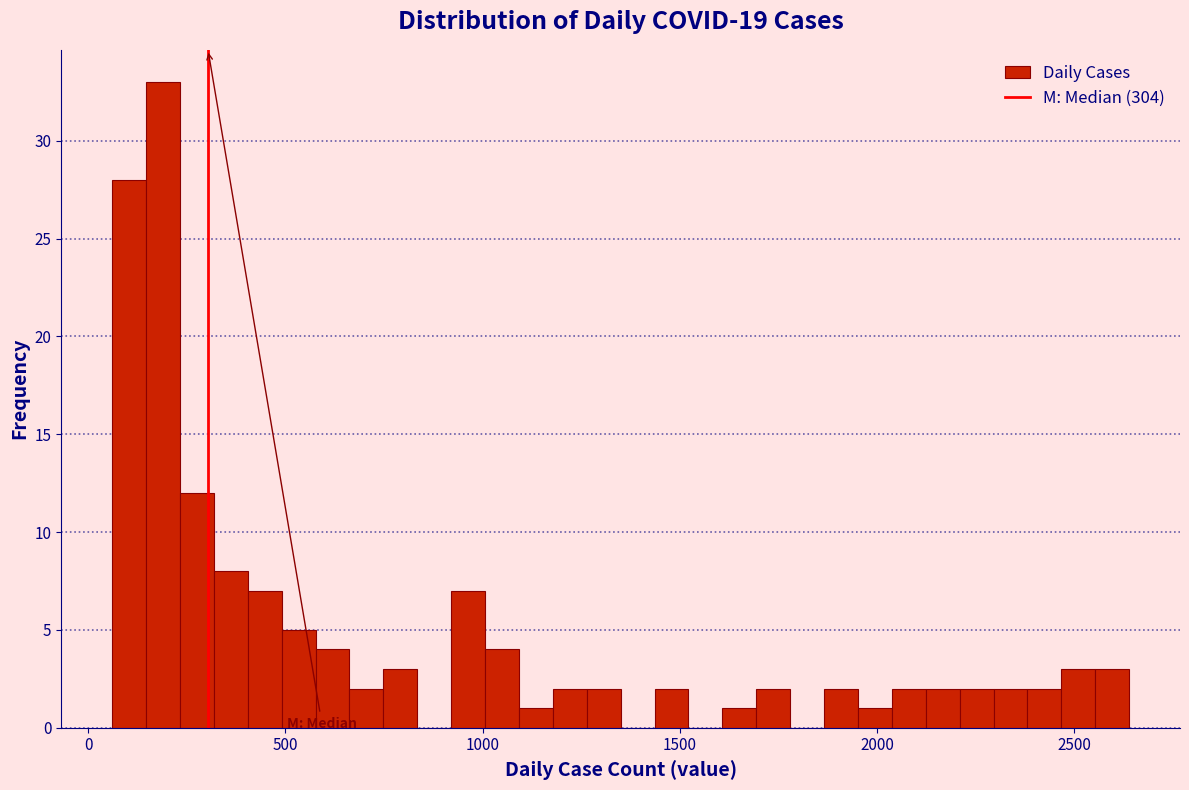

Read against the x-axis, roughly where is the centre of the tallest bar?

200